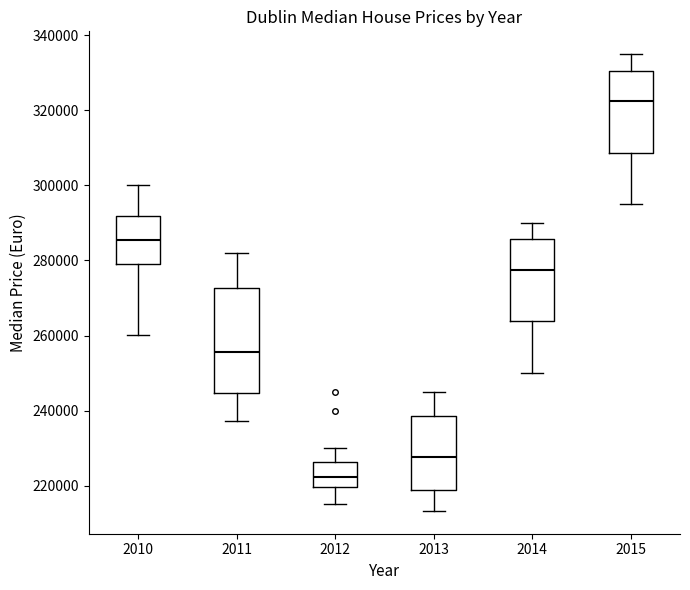

Where does the lower whisker of the box at x = 2014 end on the y-axis? The values are not printed on the chart, so give them approximately, as read against the axis.

250000